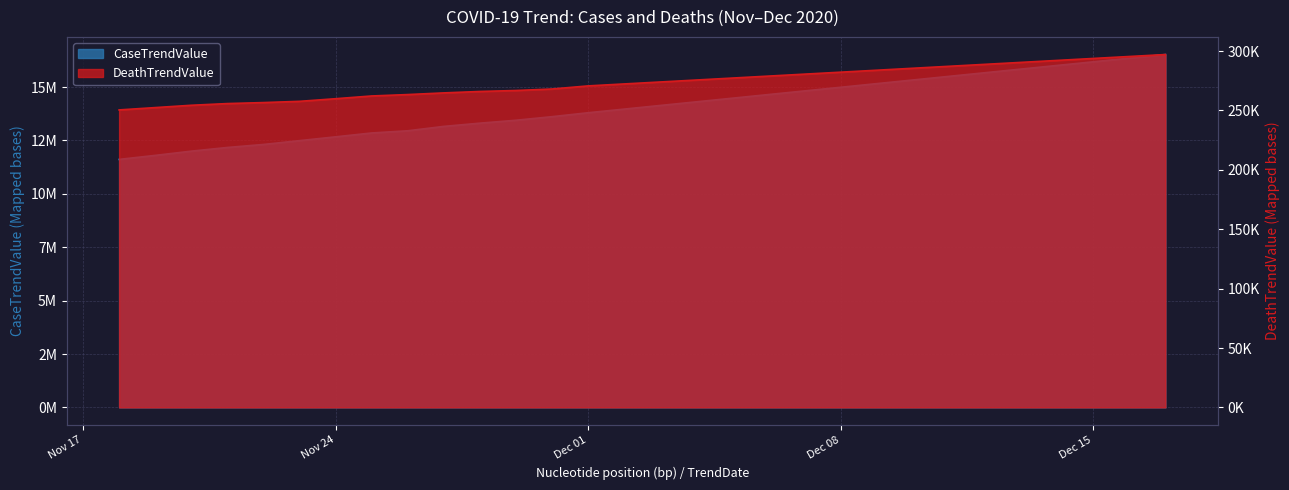

Which series has the widest spread of values?

CaseTrendValue